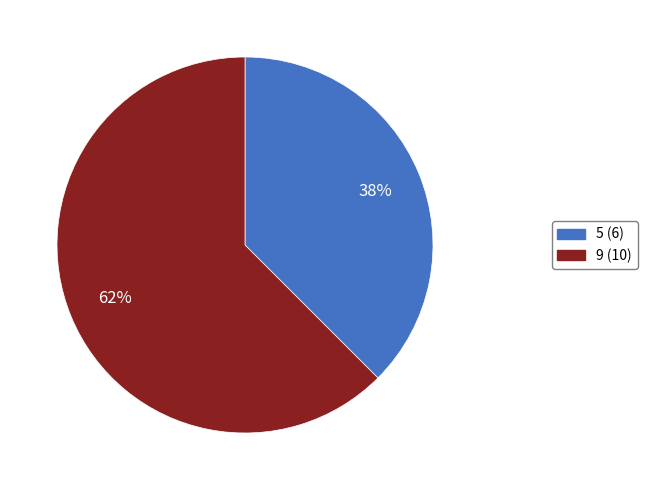

Count the number of slices in the pie.

2